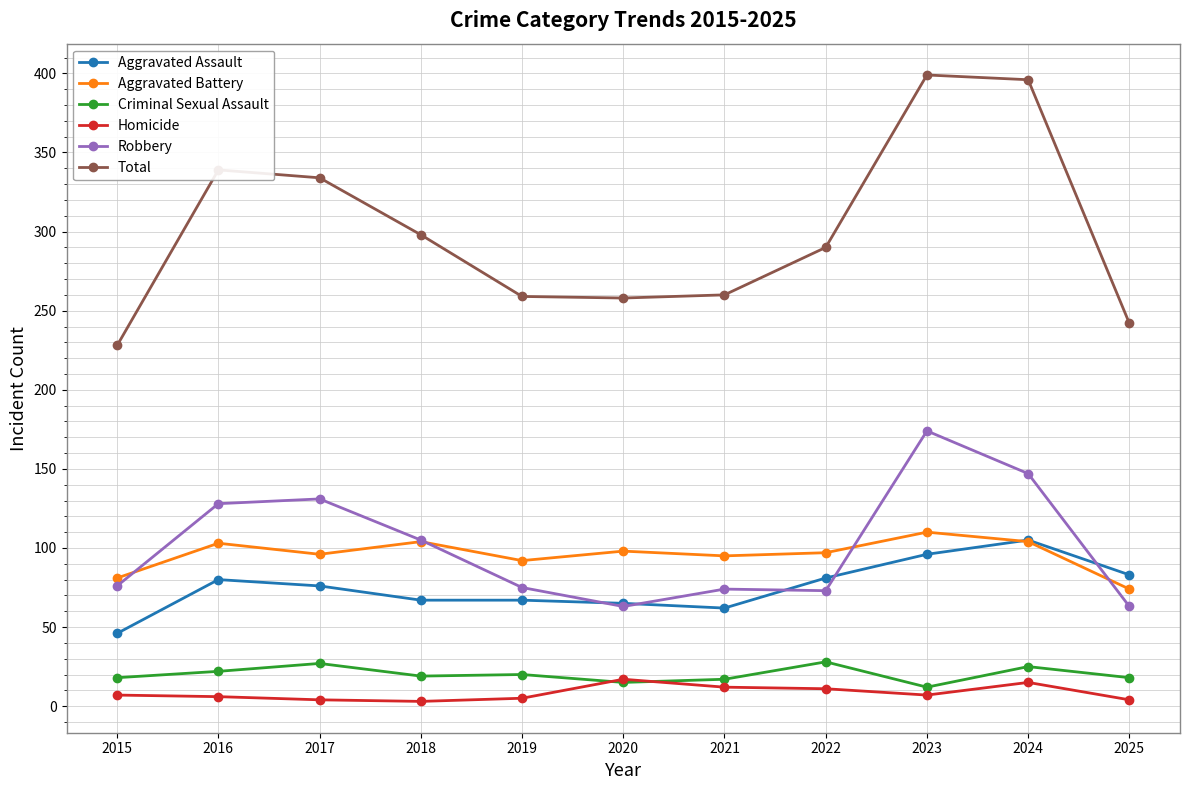

What is the value of the Aggravated Assault point at the 6th from the left?

65